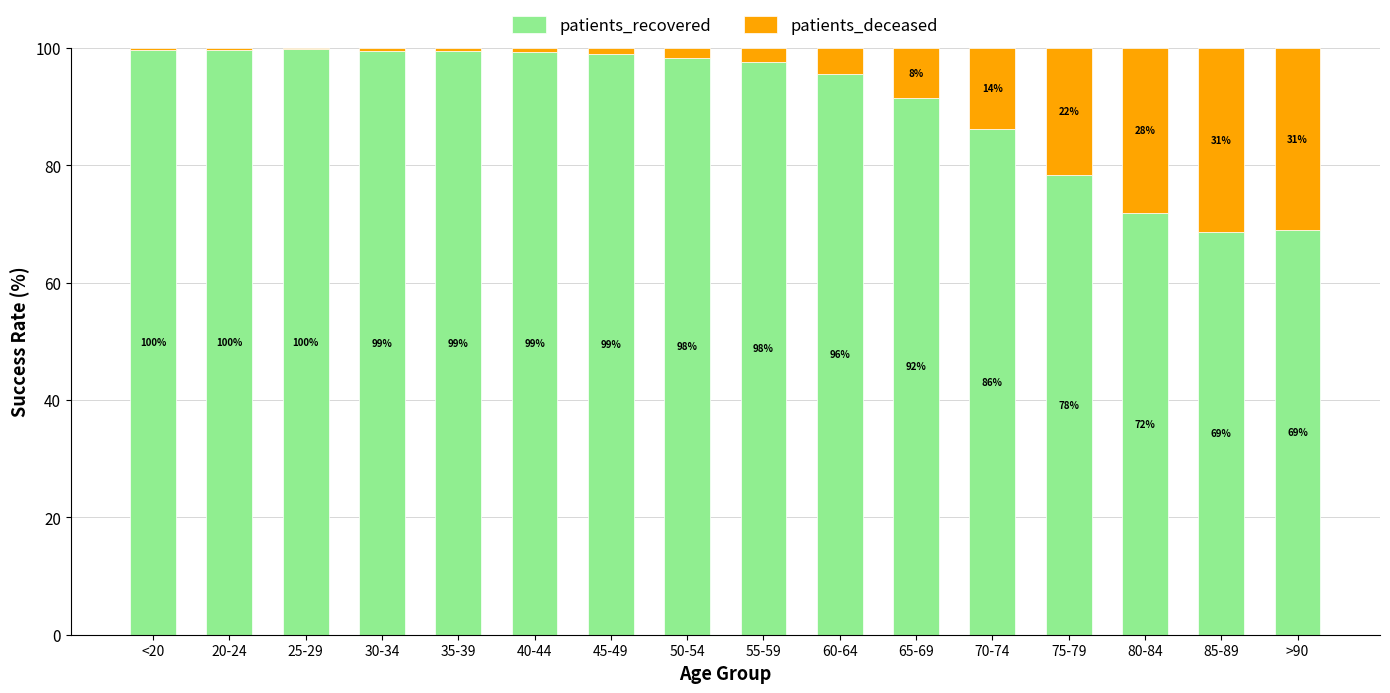

Where does the patients_recovered series first go above 98?

<20